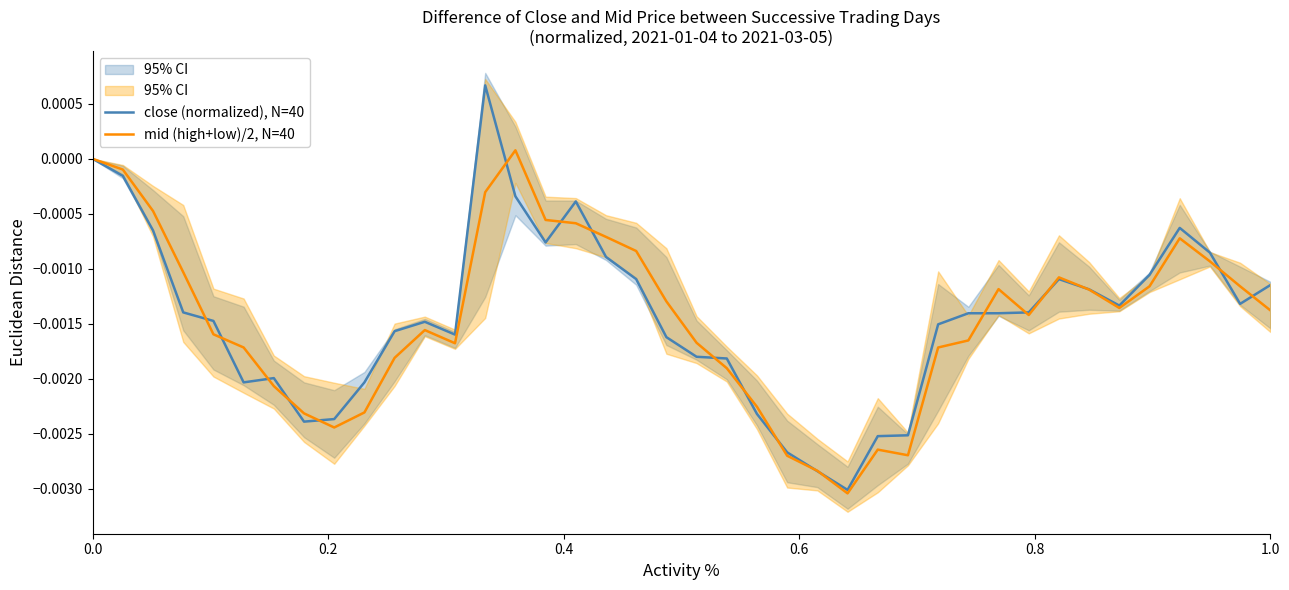

Is it true that mid (high+low)/2, N=40 equals 0.0 at 0.0?

True